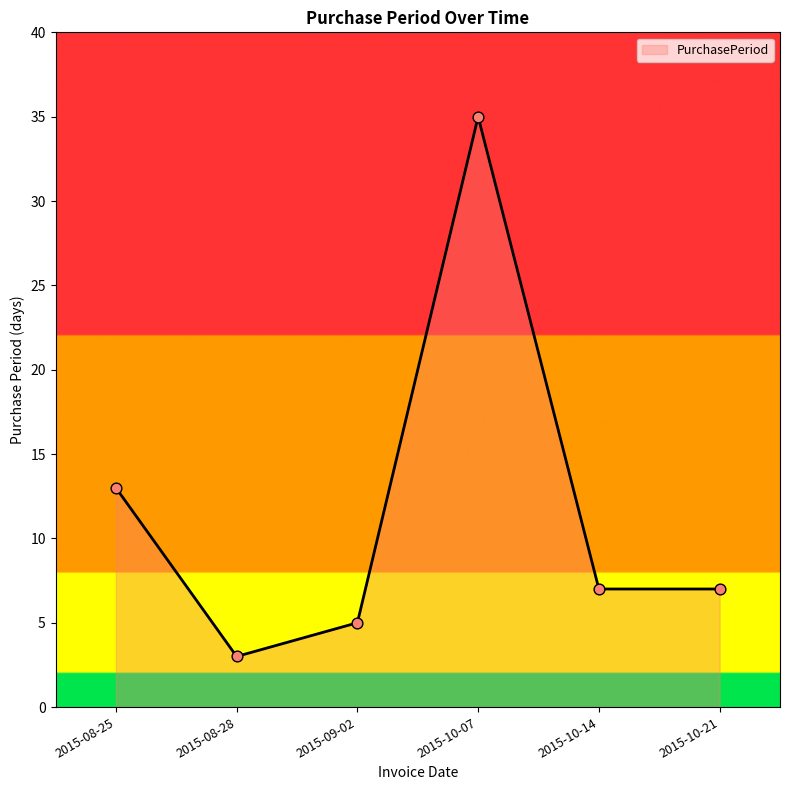

What is the ratio of the value at 2015-09-02 to the value at 2015-10-07?

0.1